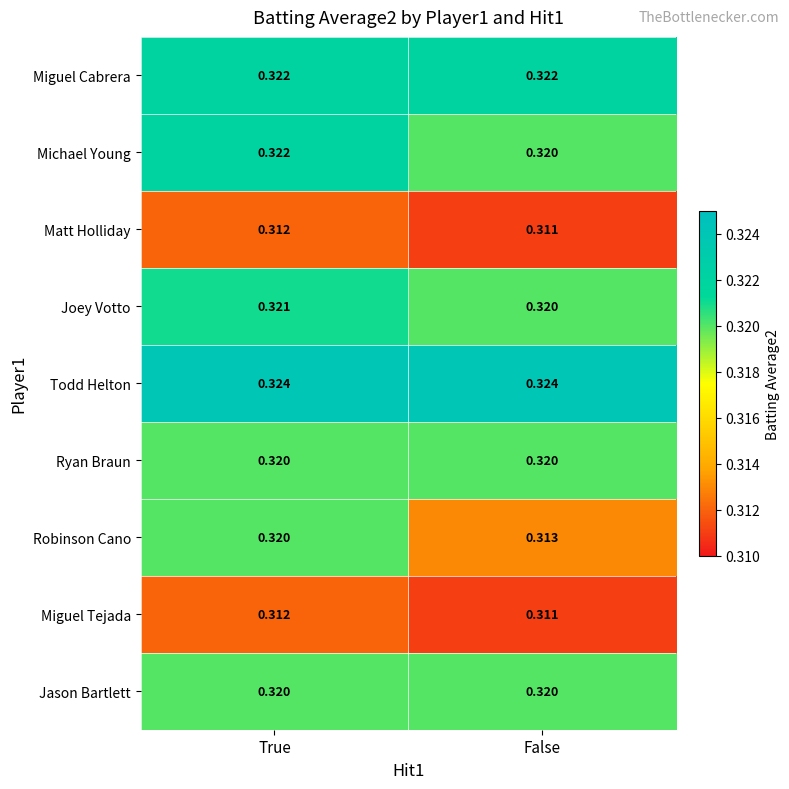

Which category has the highest value in the Matt Holliday series?

True